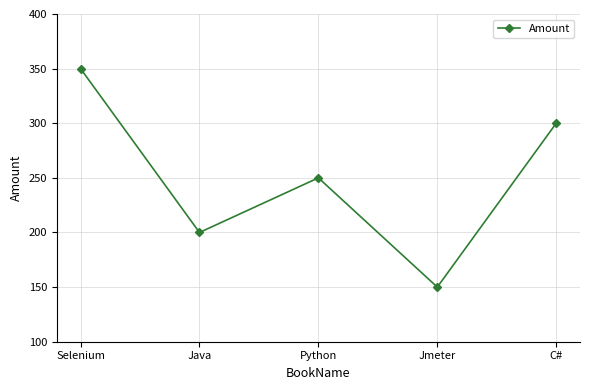

How many points are lower than both their immediate neighbors (excluding endpoints)?

2